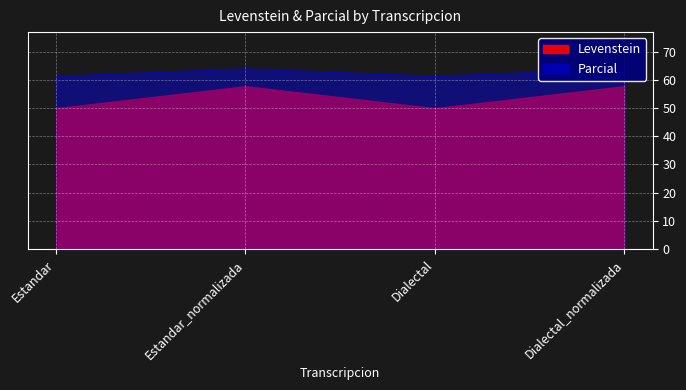

At which label is Levenstein closest to 53?

Estandar